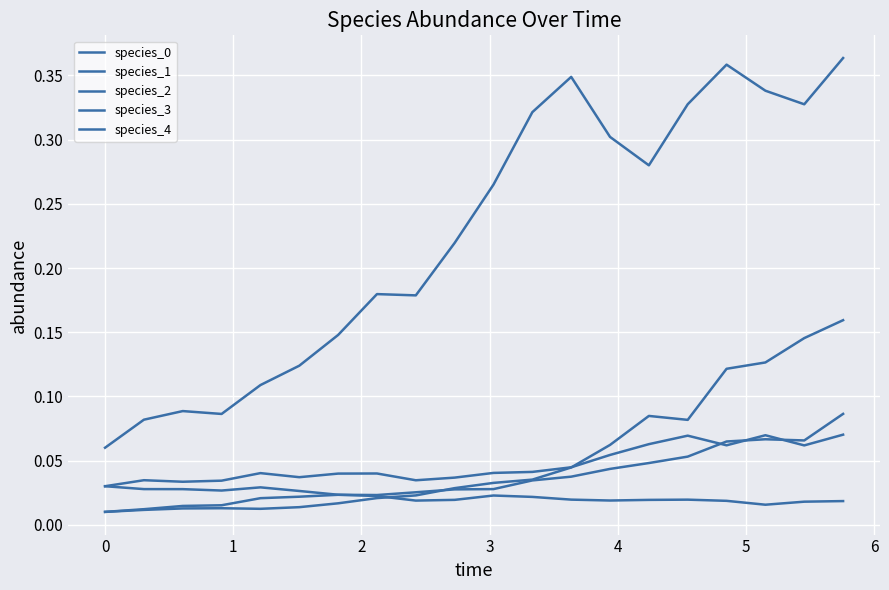

Reading right to left, extract all data points from this chart.

species_0: 0.0	0.0	0.0	0.0	0.0	0.0	0.0	0.0	0.0	0.0	0.0	0.0	0.0	0.0	0.0	0.0	0.0	0.0	0.0	0.0
species_1: 0.1	0.1	0.1	0.1	0.1	0.1	0.1	0.0	0.0	0.0	0.0	0.0	0.0	0.0	0.0	0.0	0.0	0.0	0.0	0.0
species_2: 0.4	0.3	0.3	0.4	0.3	0.3	0.3	0.3	0.3	0.3	0.2	0.2	0.2	0.1	0.1	0.1	0.1	0.1	0.1	0.1
species_3: 0.2	0.1	0.1	0.1	0.1	0.1	0.1	0.0	0.0	0.0	0.0	0.0	0.0	0.0	0.0	0.0	0.0	0.0	0.0	0.0
species_4: 0.1	0.1	0.1	0.1	0.1	0.0	0.0	0.0	0.0	0.0	0.0	0.0	0.0	0.0	0.0	0.0	0.0	0.0	0.0	0.0